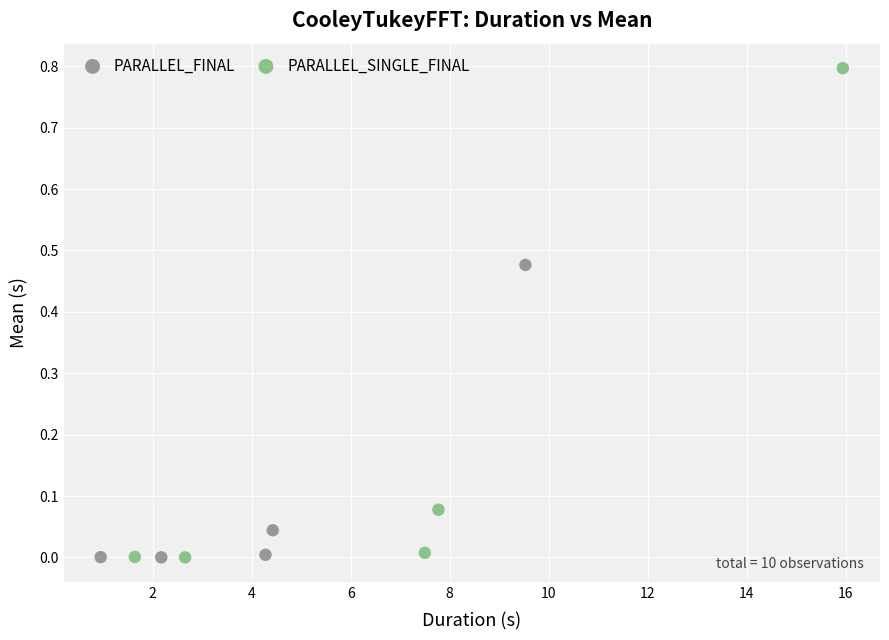

Which series has the widest spread of Y values?

PARALLEL_SINGLE_FINAL